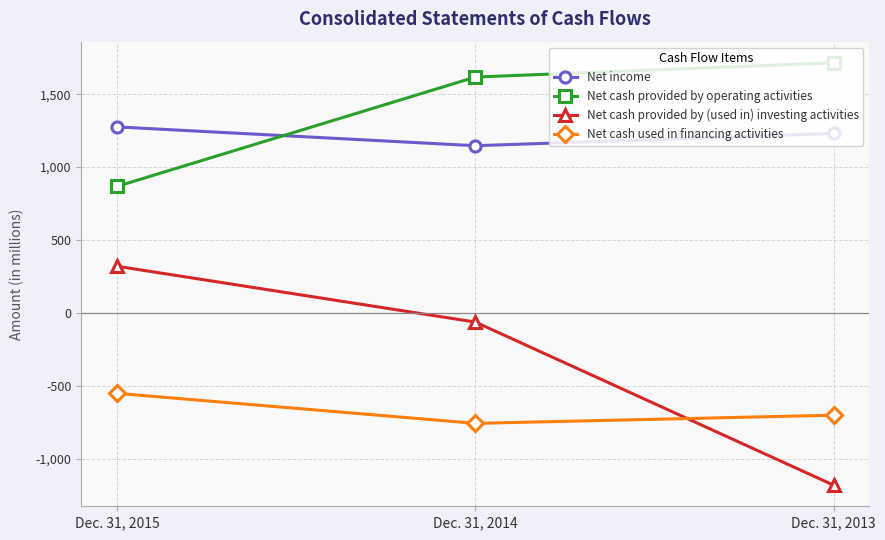

Reading left to right, extract all data points from this chart.

Net income: Dec. 31, 2015=1276	Dec. 31, 2014=1147	Dec. 31, 2013=1231
Net cash provided by operating activities: Dec. 31, 2015=868	Dec. 31, 2014=1618	Dec. 31, 2013=1716
Net cash provided by (used in) investing activities: Dec. 31, 2015=320	Dec. 31, 2014=-63	Dec. 31, 2013=-1182
Net cash used in financing activities: Dec. 31, 2015=-552	Dec. 31, 2014=-758	Dec. 31, 2013=-702